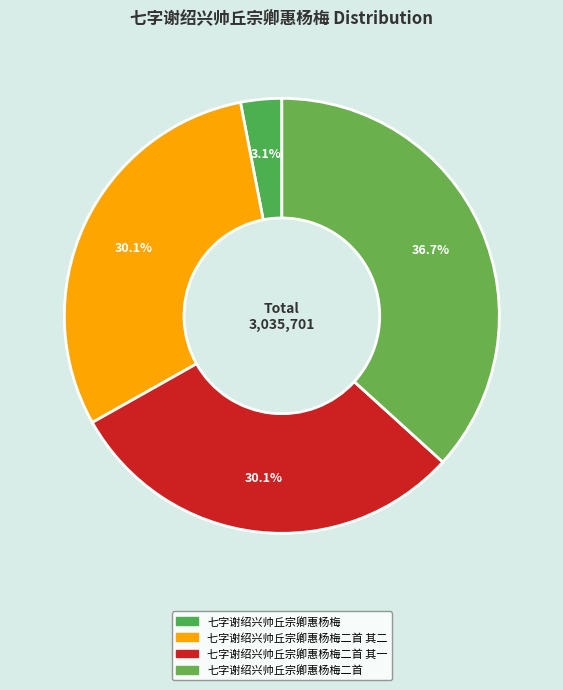

How many slices are in this pie chart?

4